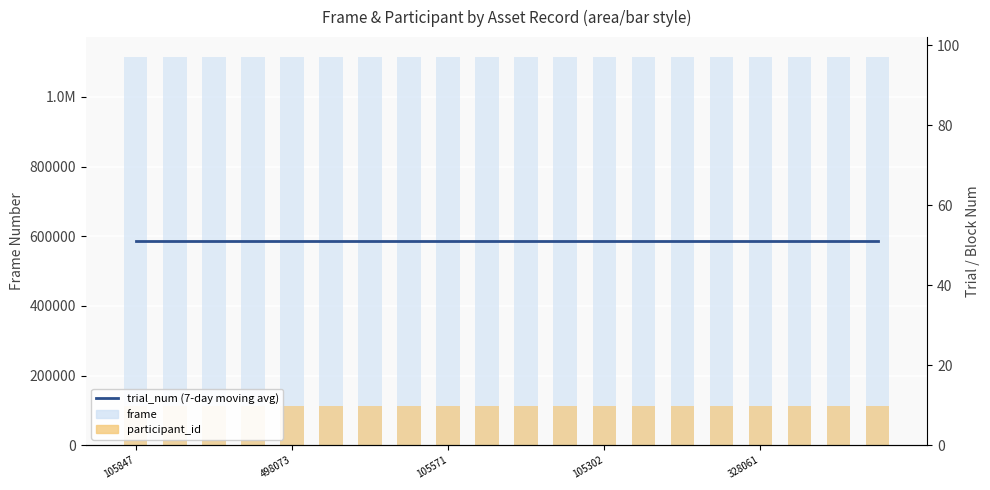

List the series in order of their peak value, lowest first.

trial_num (7-day avg), participant_id, frame